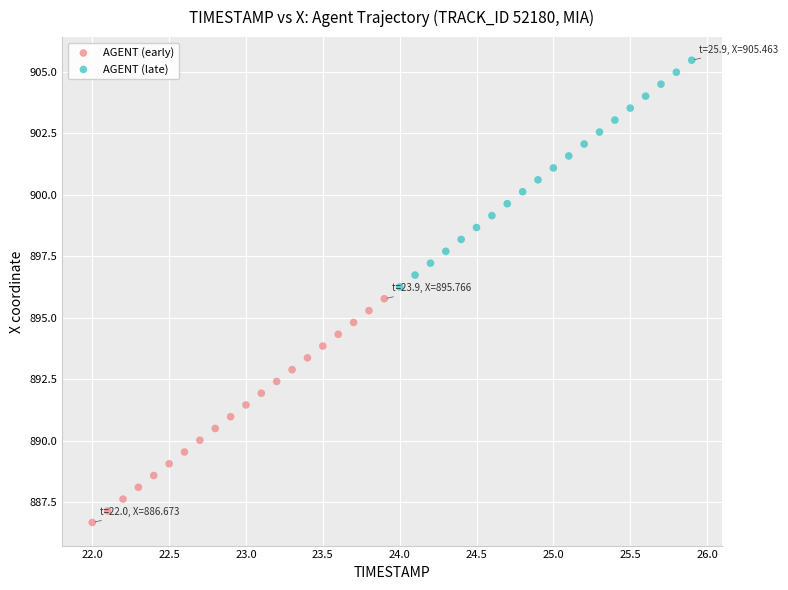

Which series reaches the minimum Y coordinate?

AGENT (early)